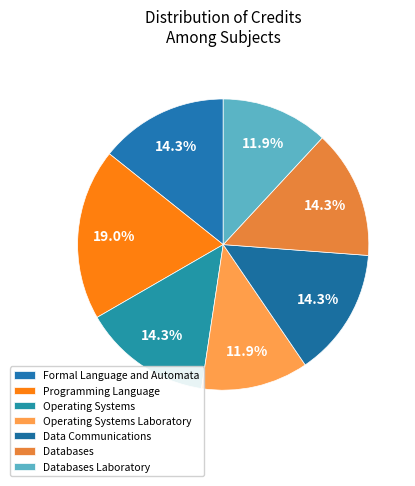

How many slices are in this pie chart?

7